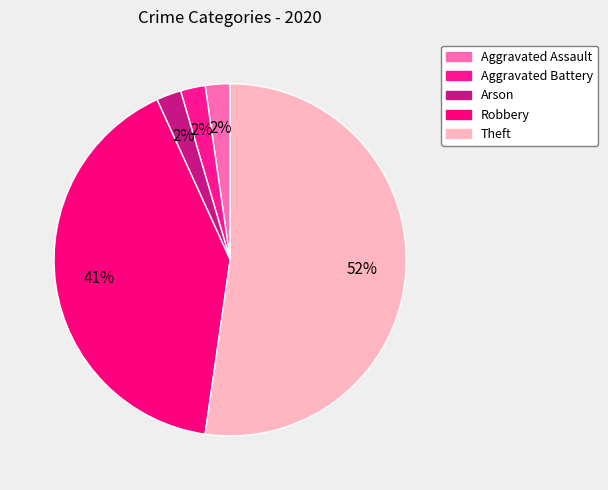

Is there any slice that represents more than half of the pie?

Yes